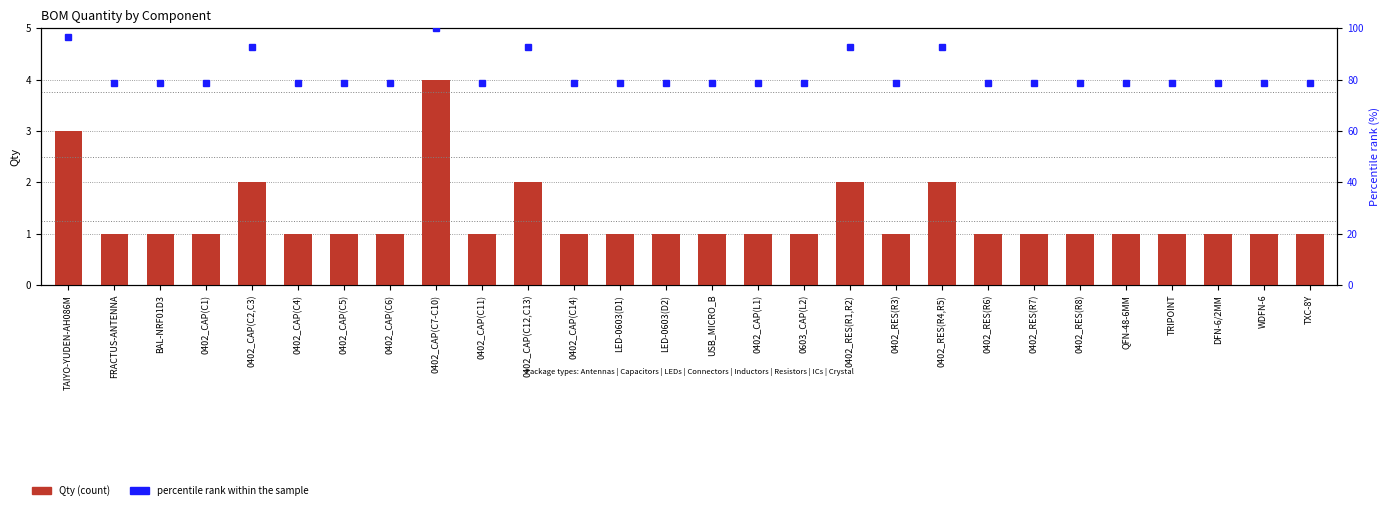

What is the total value across all series at USB_MICRO_B?

79.6